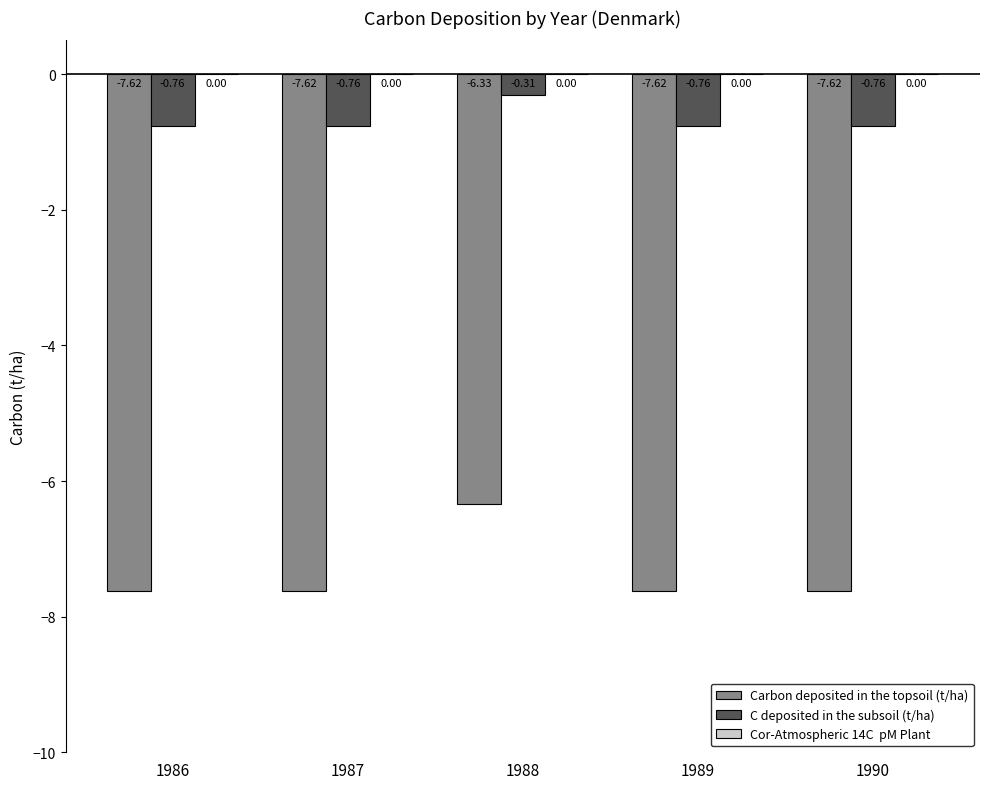

What is the difference between the maximum and minimum values in the Carbon deposited in the topsoil (t/ha) series?

1.3